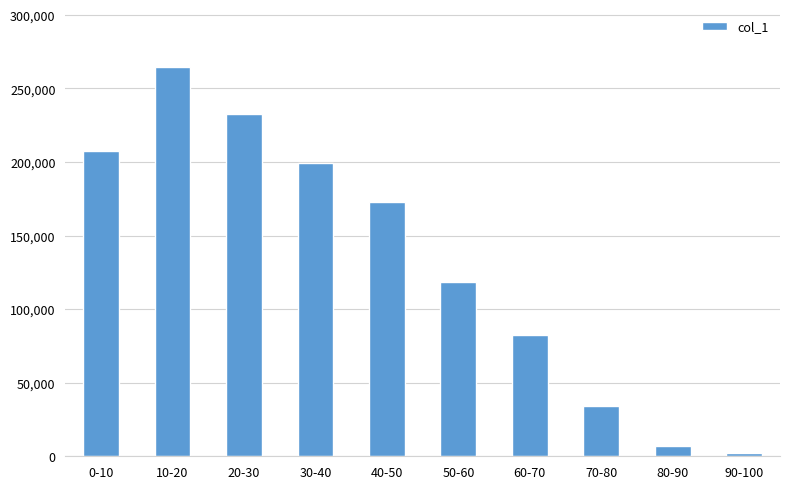

Reading left to right, list all the values displayed in this chart.

207457	264287	232470	199208	172700	118521	82222	34191	7008	2169